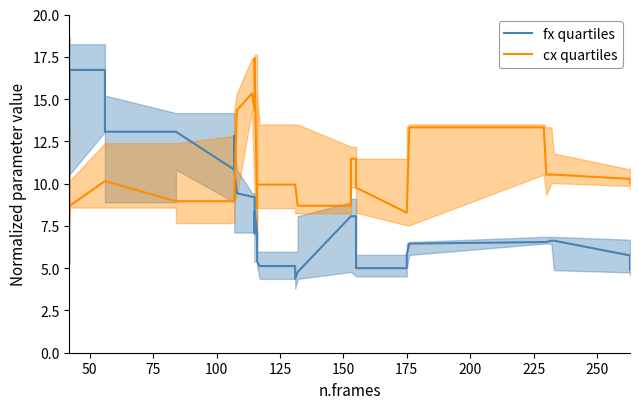

Reading left to right, list all the values displayed in this chart.

fx quartiles: 10.5	14.4	16.7	16.7	16.7	13.1	13.1	13.1	13.1	10.8	12.8	10.8	9.4	9.2	9.2	7.1	8.4	7.1	5.4	5.4	5.1	5.1	4.4	4.8	4.8	8.1	8.1	8.1	8.1	5.0	5.0	5.0	5.8	6.5	6.5	6.5	6.6	6.6	5.8	4.9
cx quartiles: 8.7	8.4	8.7	8.7	10.2	10.2	10.2	9.0	9.0	9.0	9.0	9.3	14.3	15.3	14.3	17.4	17.4	8.6	8.6	9.9	9.9	9.9	9.9	8.7	8.7	8.7	9.8	11.5	11.5	9.8	9.8	8.3	8.3	13.3	13.3	10.5	10.5	10.5	10.3	10.0